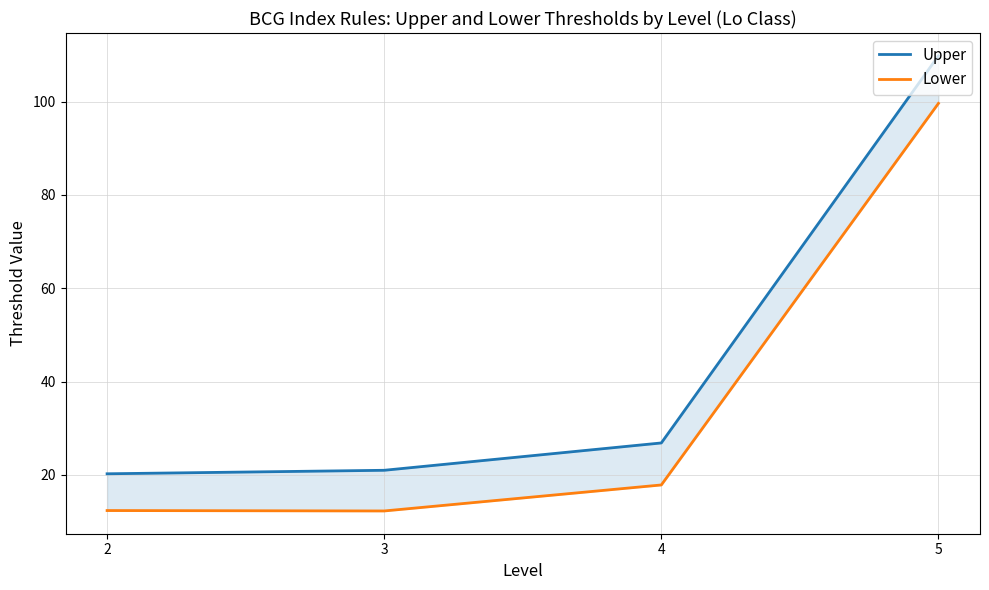

What is the minimum value shown in the chart?

12.3